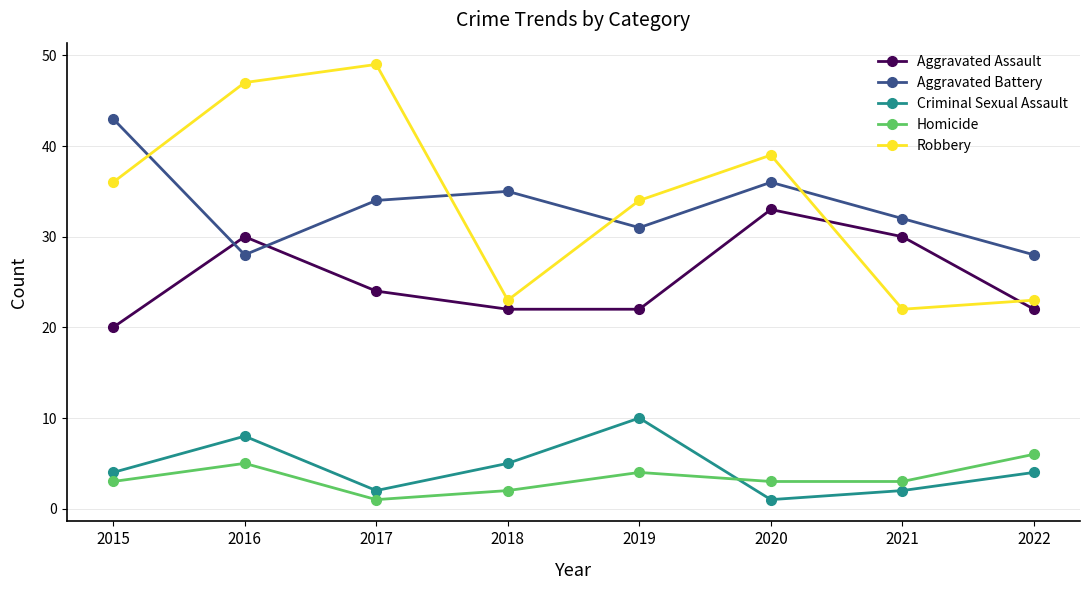

Is it true that Robbery equals 21 at 2016?

False